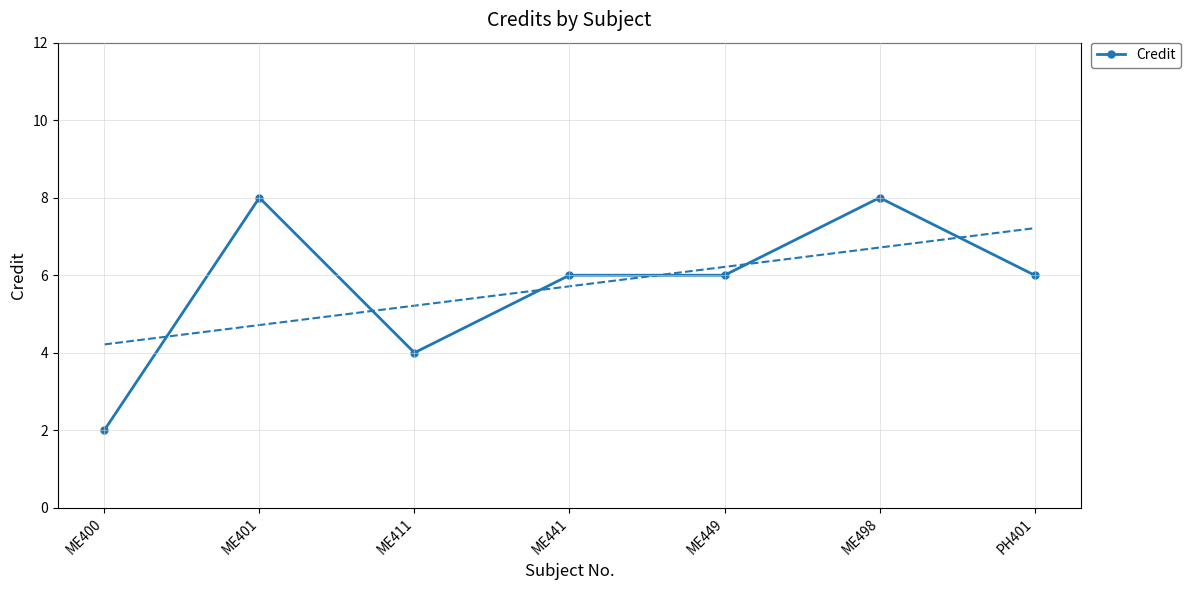

How many data points does each series have?

7